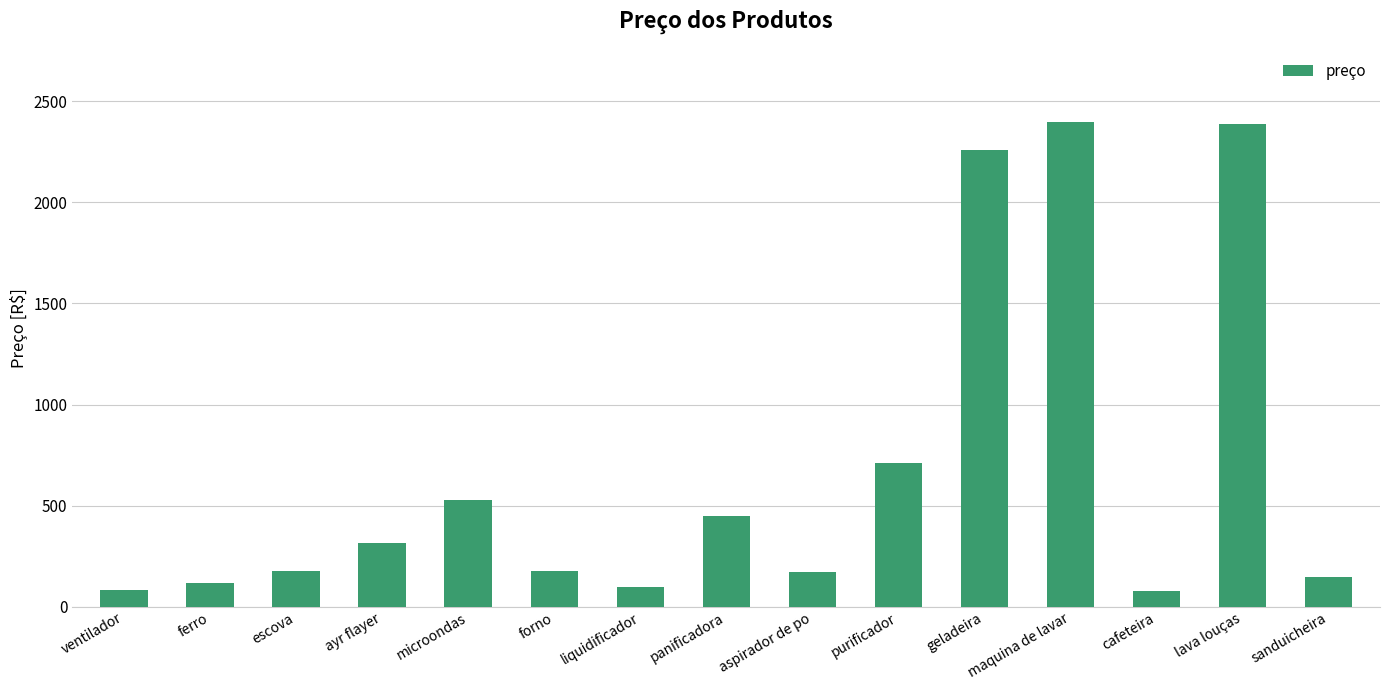

What is the change in value from liquidificador to panificadora?

+351.8